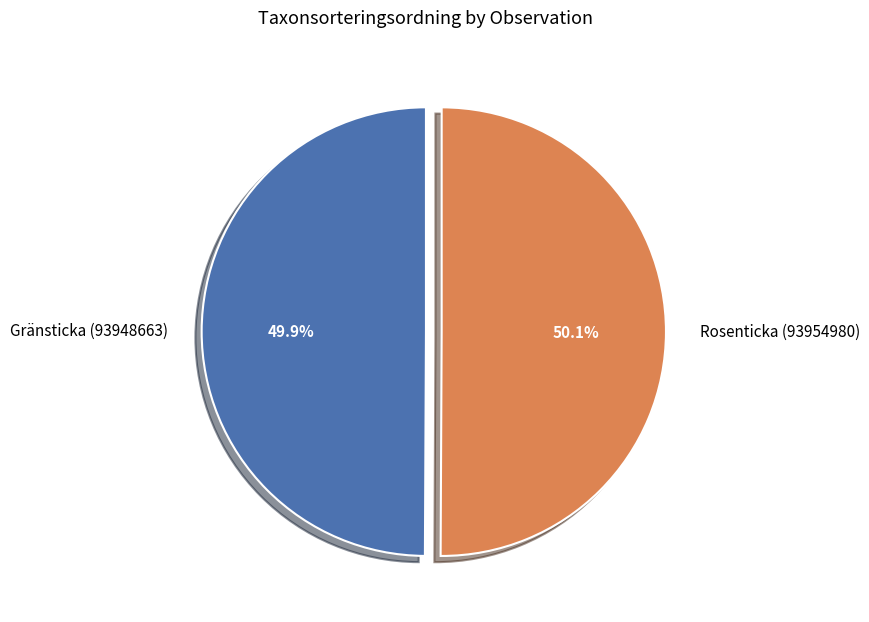

What percentage is the Gränsticka (93948663) slice, to the nearest percent?

50%